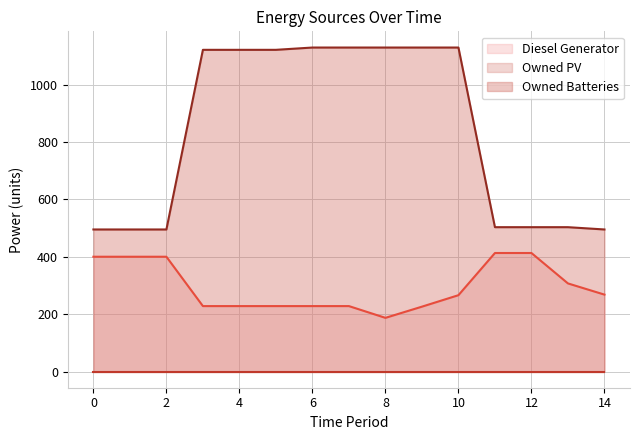

Rank the categories by Diesel Generator value from highest to lowest.

11, 12, 0, 1, 2, 13, 14, 10, 3, 4, 5, 6, 7, 9, 8